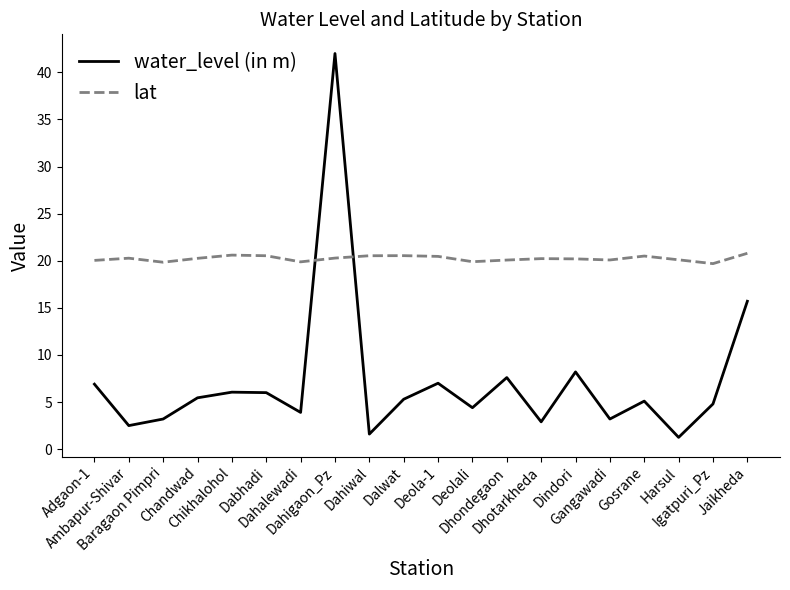

True or false: lat has a value of 20.8 at Jaikheda.

True